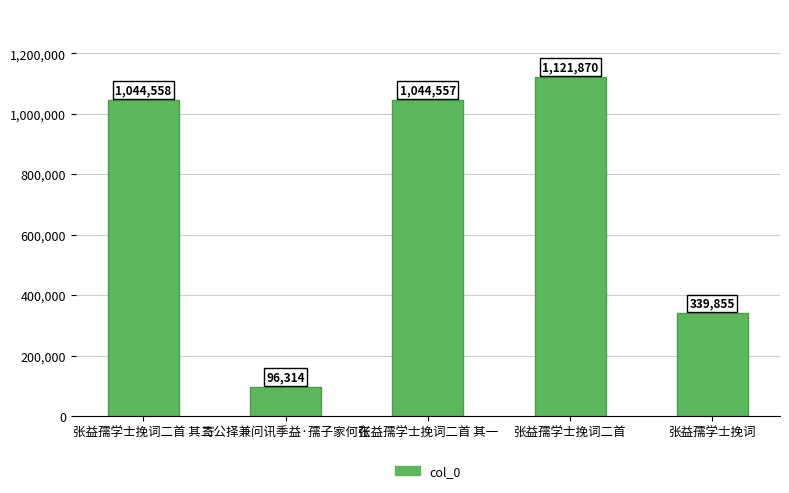

Reading left to right, list all the values displayed in this chart.

张益孺学士挽词二首 其二=1044558	寄公择兼问讯季益·孺子家何在=96314	张益孺学士挽词二首 其一=1044557	张益孺学士挽词二首=1121870	张益孺学士挽词=339855